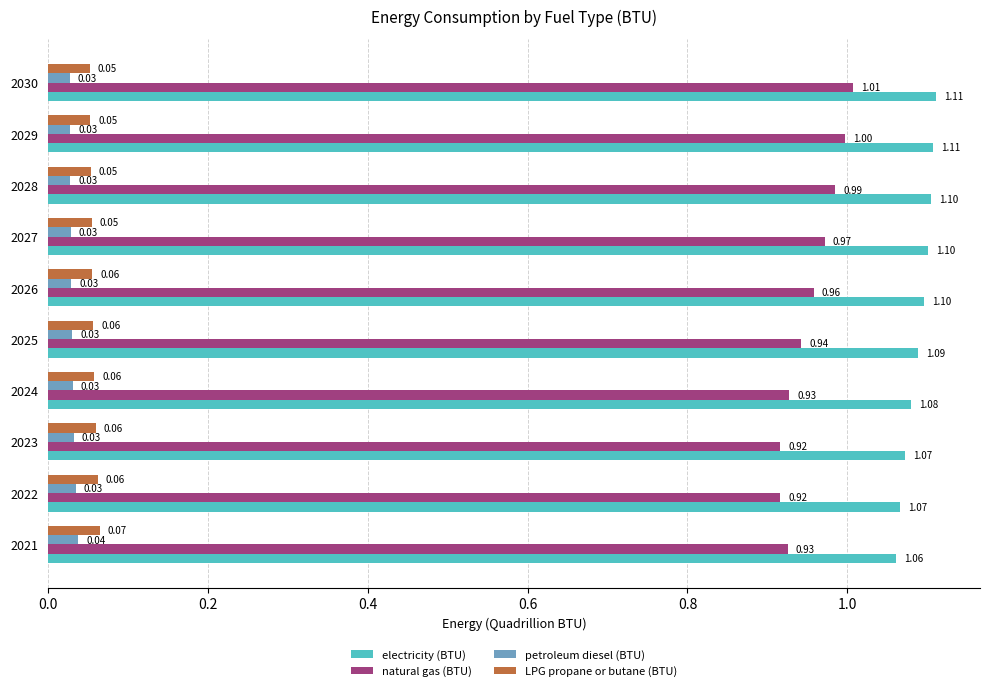

Which series has the widest spread of values?

natural gas (BTU)